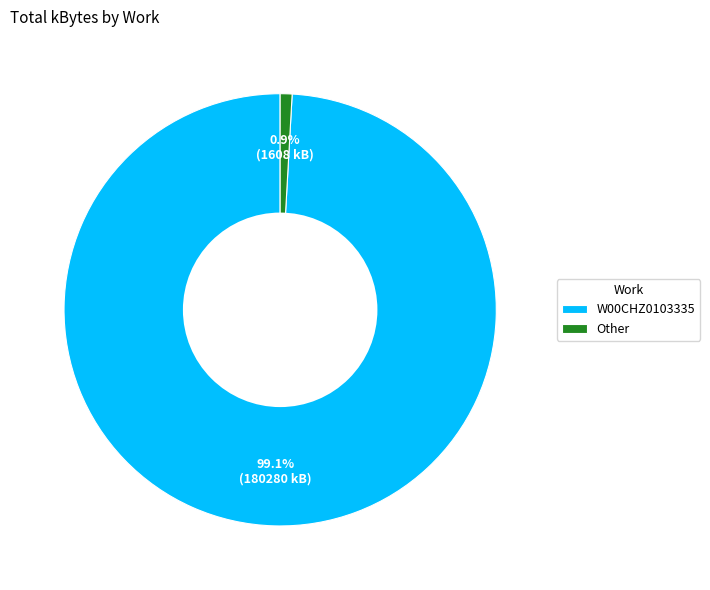

Which category accounts for the majority?

W00CHZ0103335